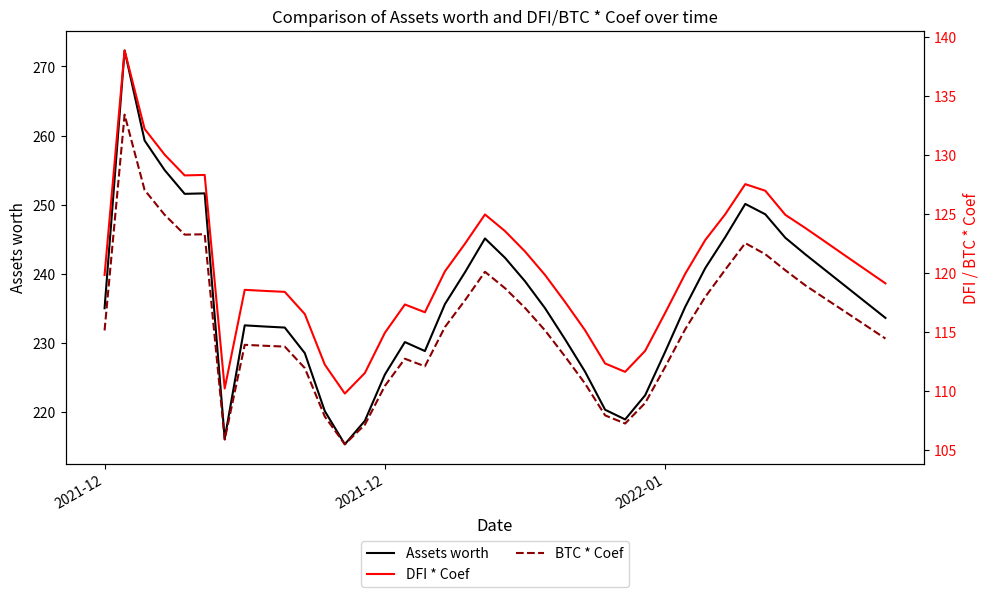

List the series in order of their peak value, highest first.

Assets worth, DFI * Coef, BTC * Coef